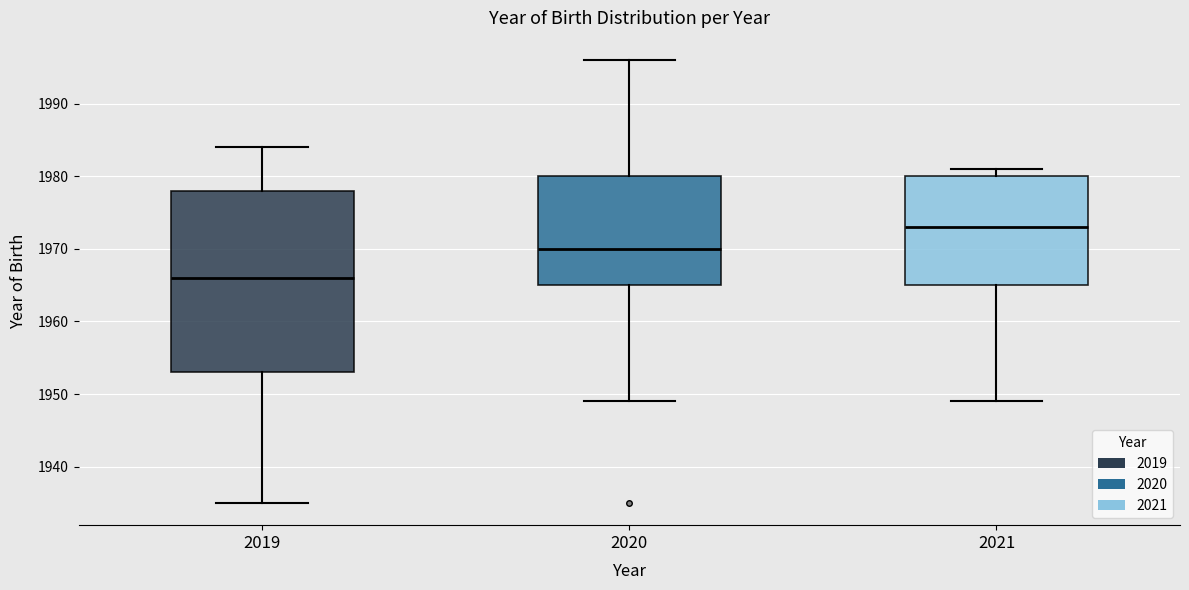

Reading left to right, transcribe this box plot: for each box, give where its median line is, the range the box spans, and where its two whiskers end, as read against the y-axis. The values are not printed on the chart, so give them approximately, as read against the axis.

2019: median 1966, box 1953 to 1978, whiskers 1935 to 1984
2020: median 1970, box 1965 to 1980, whiskers 1949 to 1996
2021: median 1973, box 1965 to 1980, whiskers 1949 to 1981